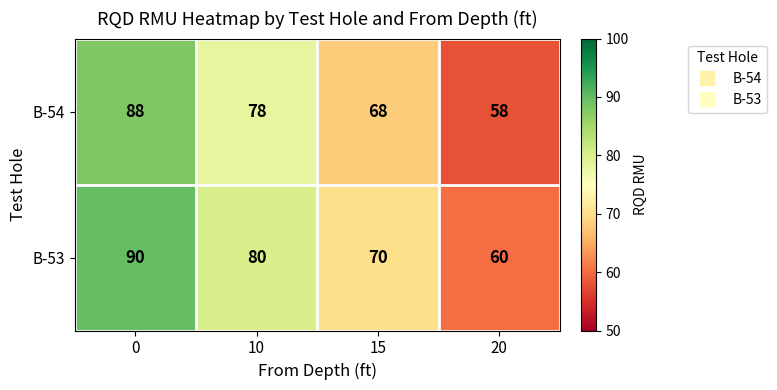

How many categories are shown in the chart?

4